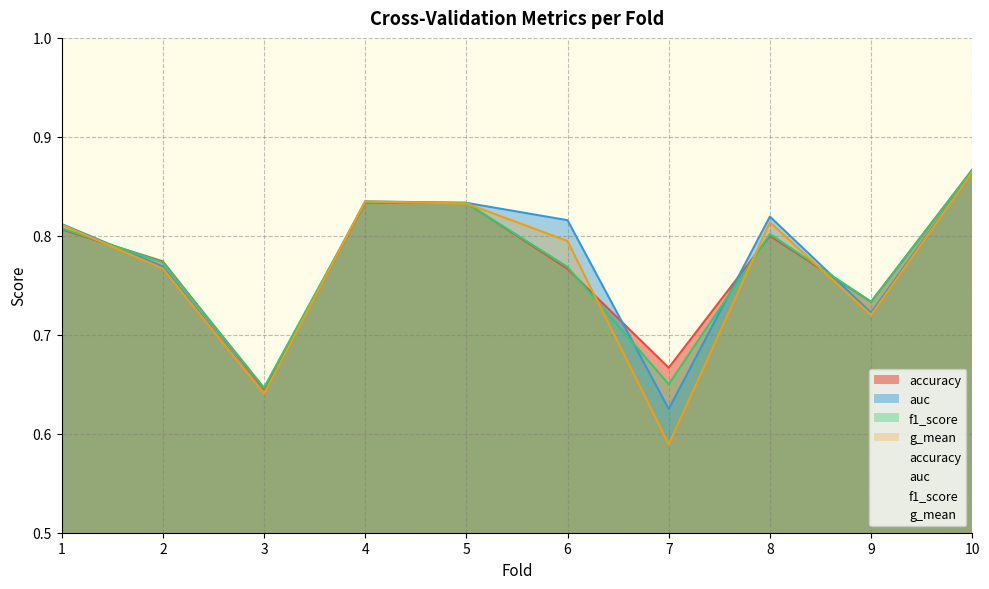

What is the highest value of the g_mean series?

0.9